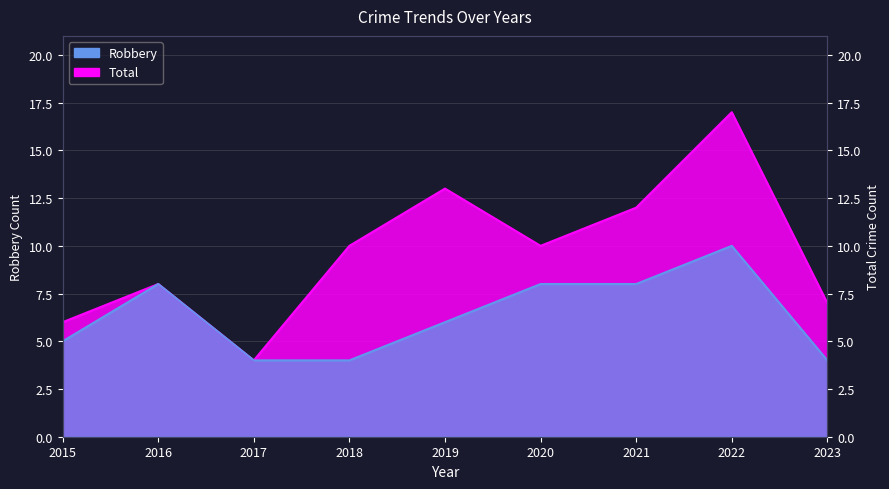

How many Robbery values are between 4 and 8?

8